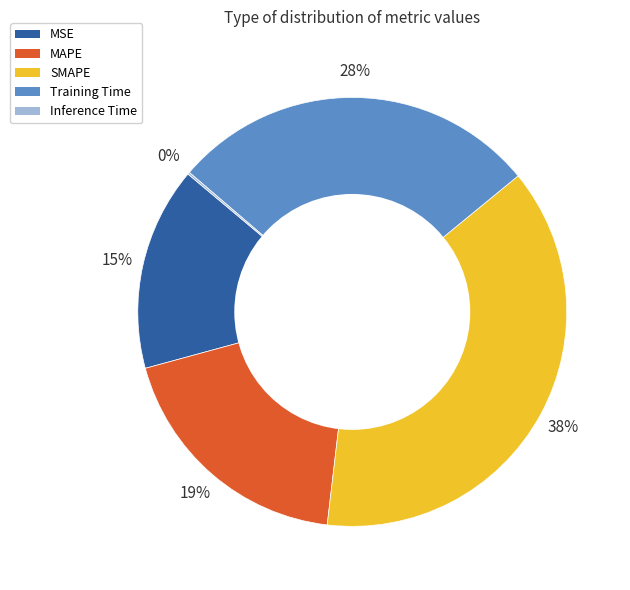

To the nearest percent, what portion does MAPE represent?

19%